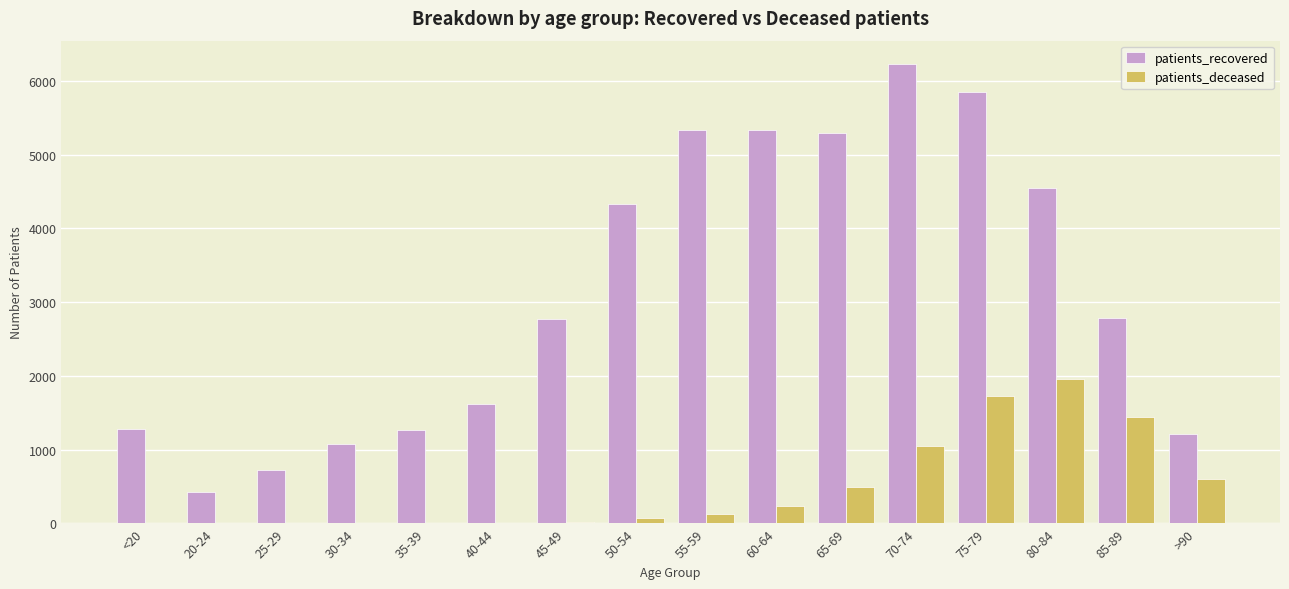

What is the sum of the patients_recovered values at 30-34 and 25-29?

1806